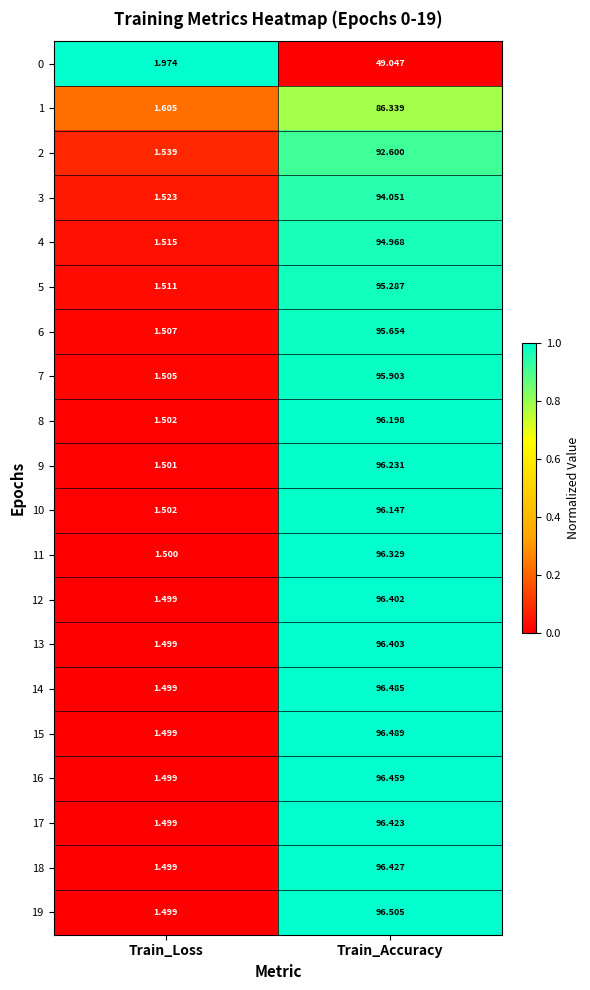

Is the value of 0 at Train_Accuracy greater than the value of 3 at Train_Accuracy?

No